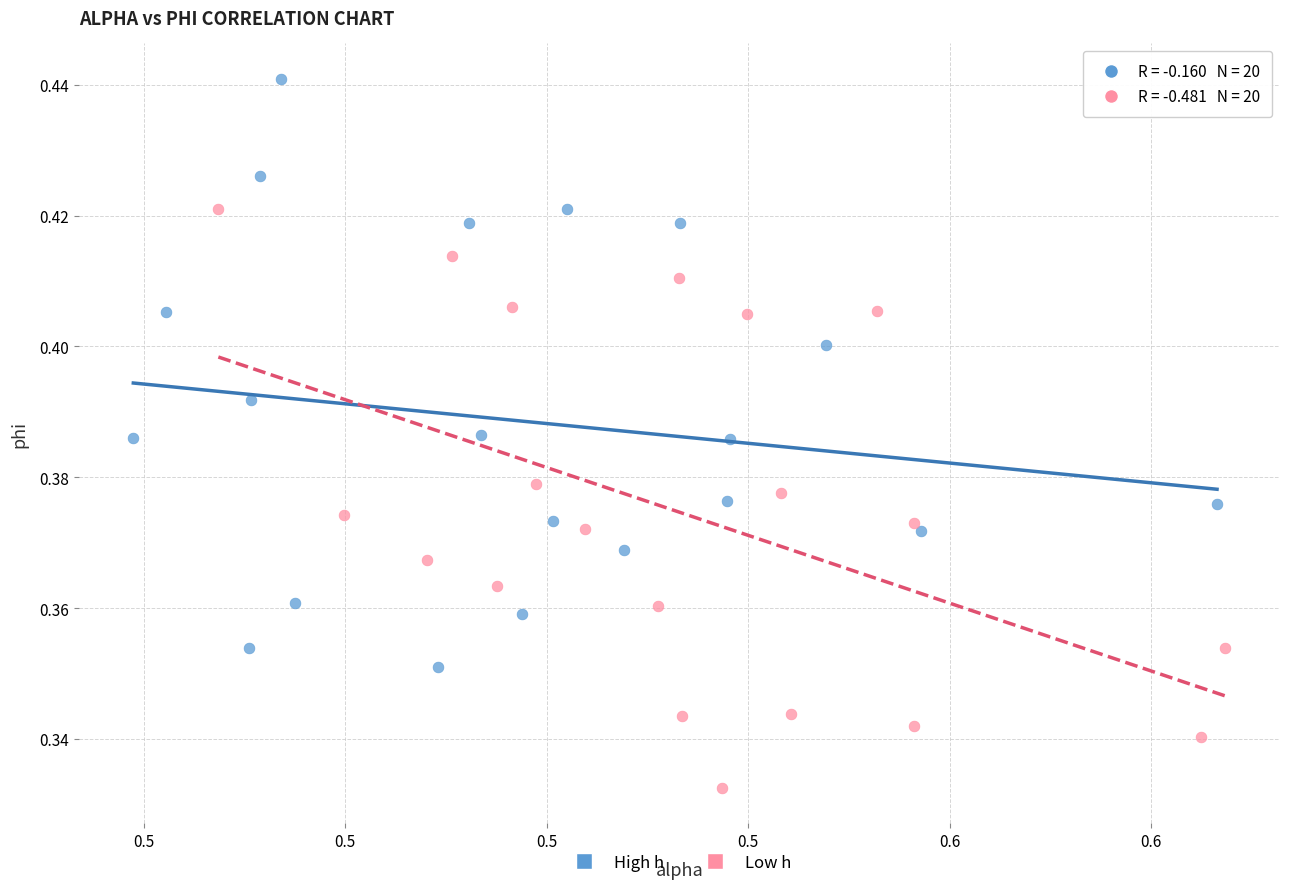

Which series reaches the minimum Y coordinate?

Low h